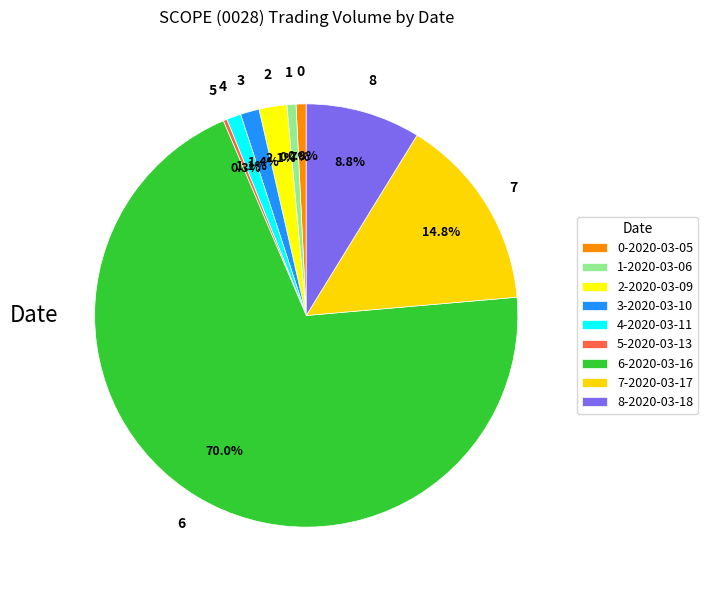

How many segments does this pie chart have?

9